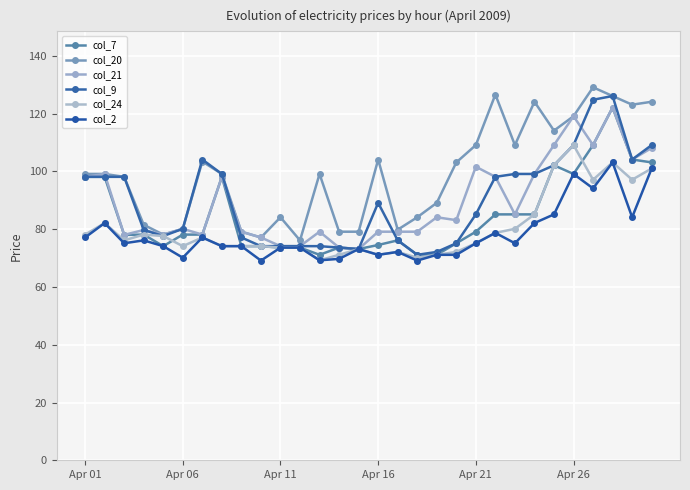

What are all the series names shown in the legend?

col_7, col_20, col_21, col_9, col_24, col_2